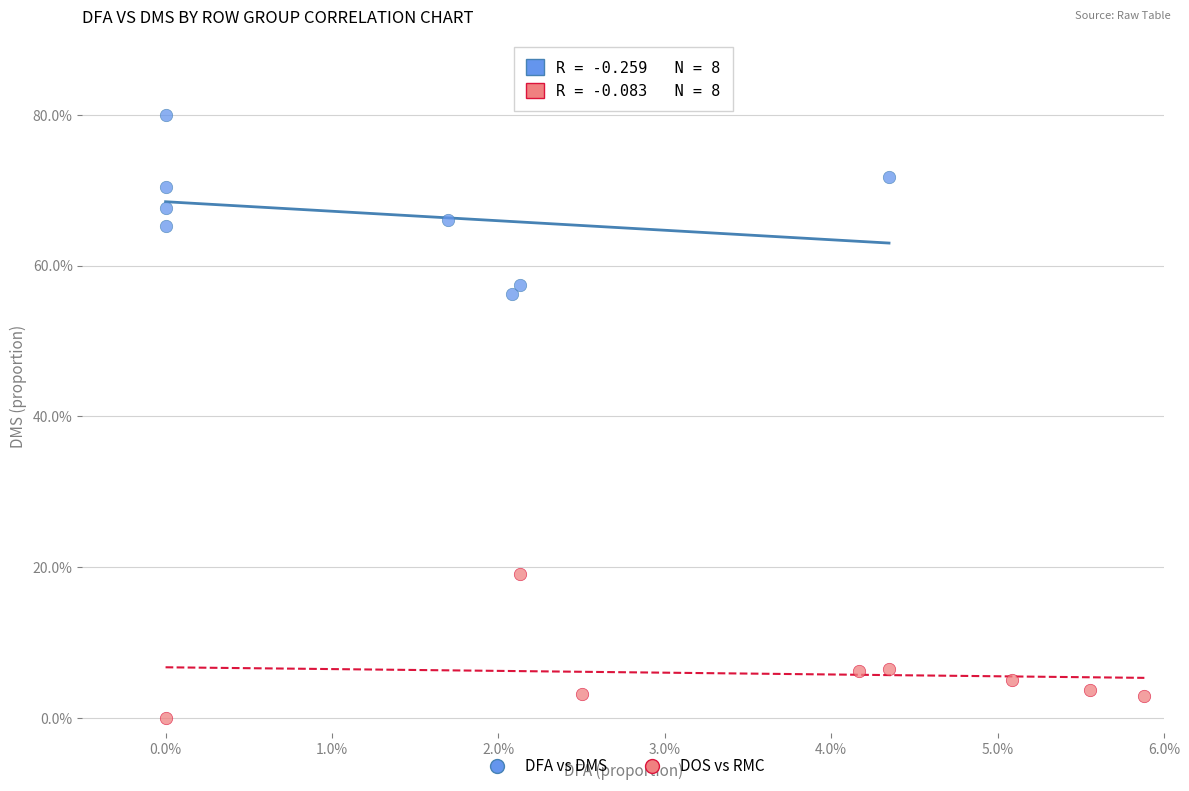

Which series contains the lowest Y value?

DOS vs RMC